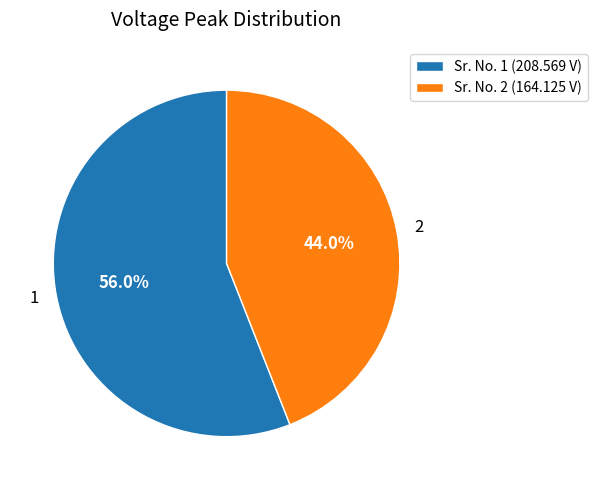

Is it true that 2 is 44% of the pie?

True